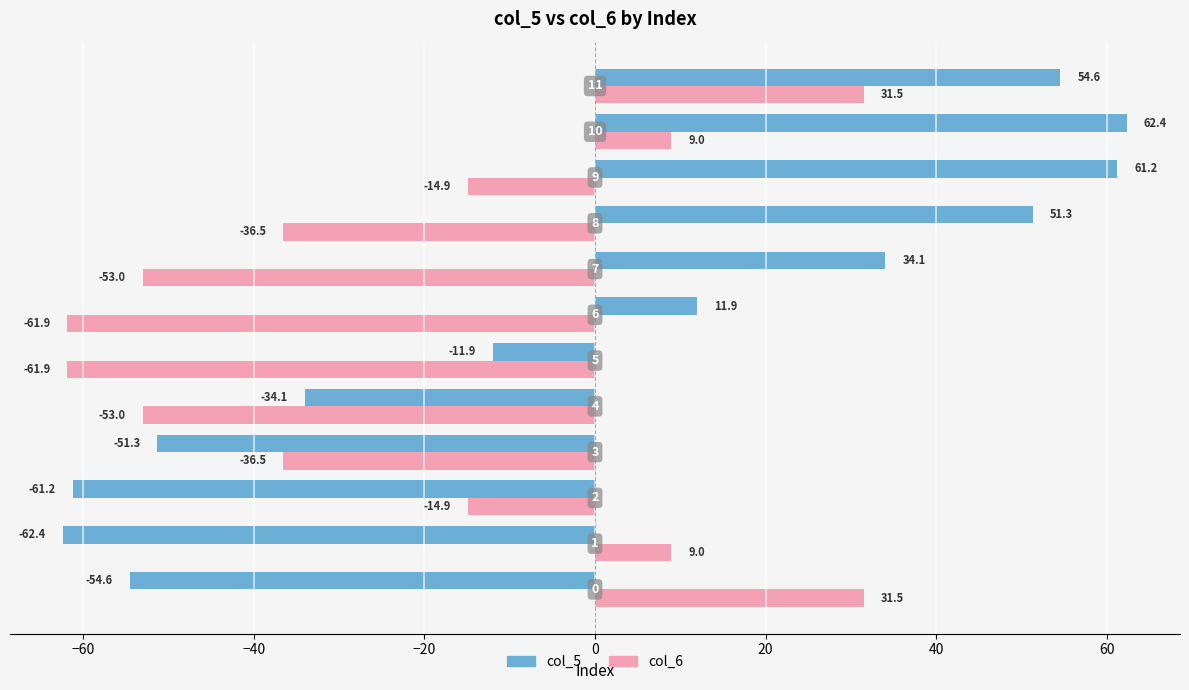

What are all the series names shown in the legend?

col_5, col_6